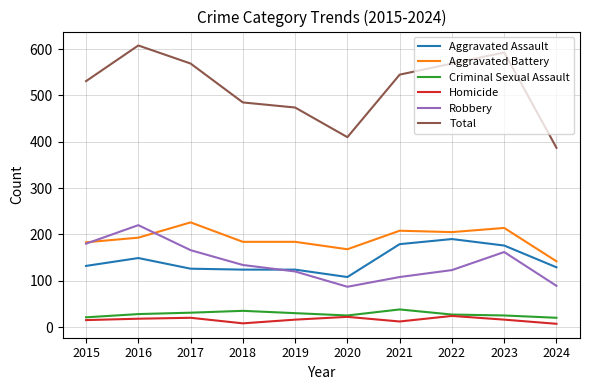

Count the number of categories in the chart.

10